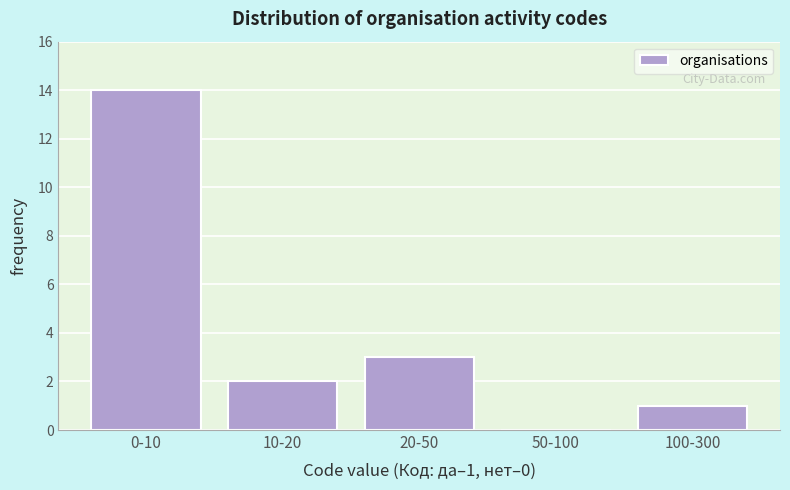

Where is the data nearest to the value 7?

20-50